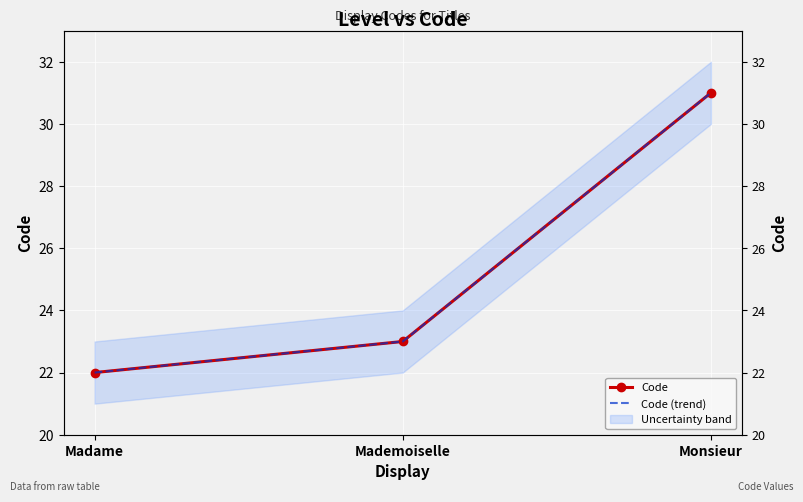

Reading left to right, list all the values displayed in this chart.

Code: Madame=22	Mademoiselle=23	Monsieur=31
Code (trend): Madame=22	Mademoiselle=23	Monsieur=31